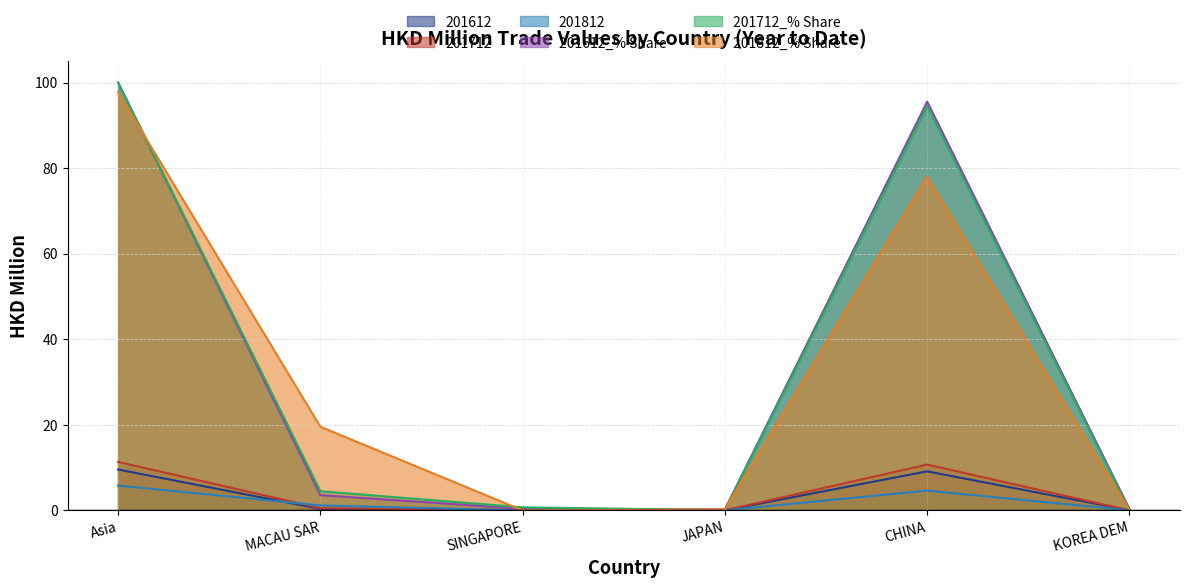

How many lines are shown in the chart?

6